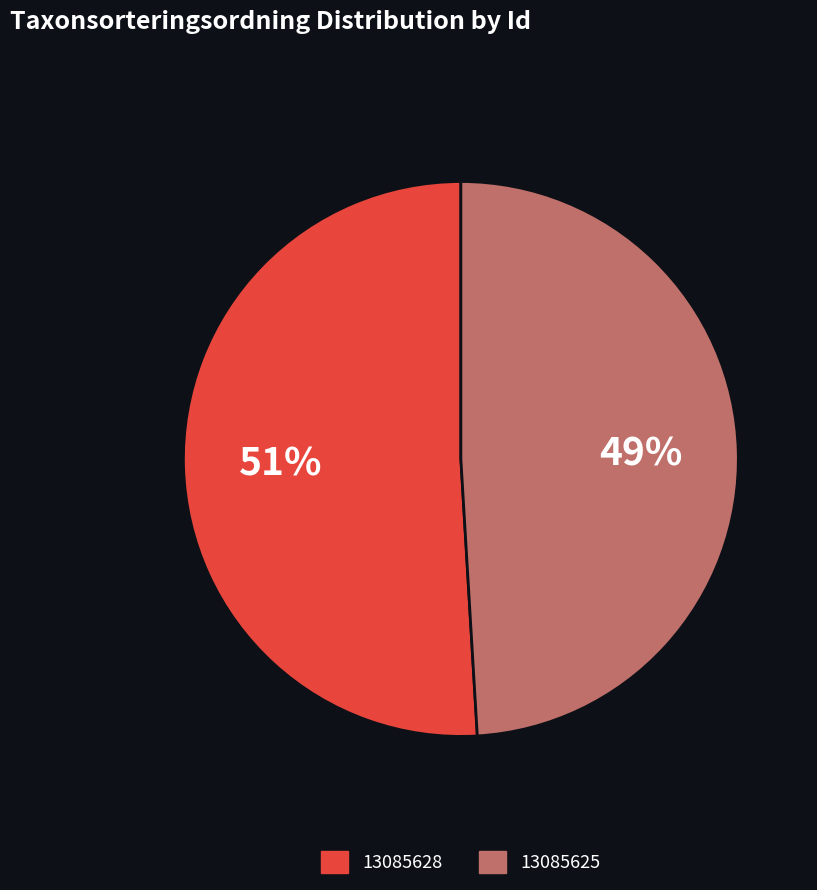

Combined, do 13085625 and 13085628 account for over 50%?

Yes